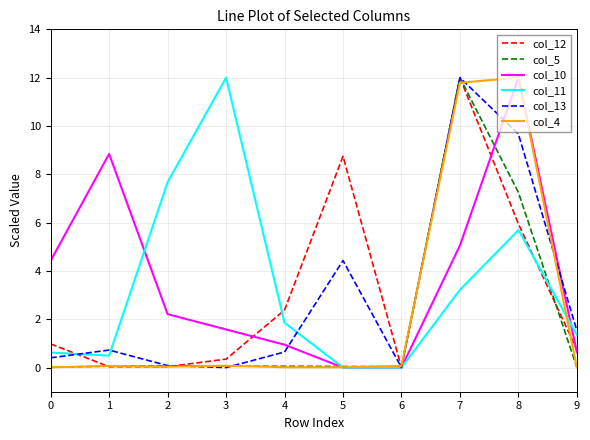

At which category is the sum across all series the highest?

7